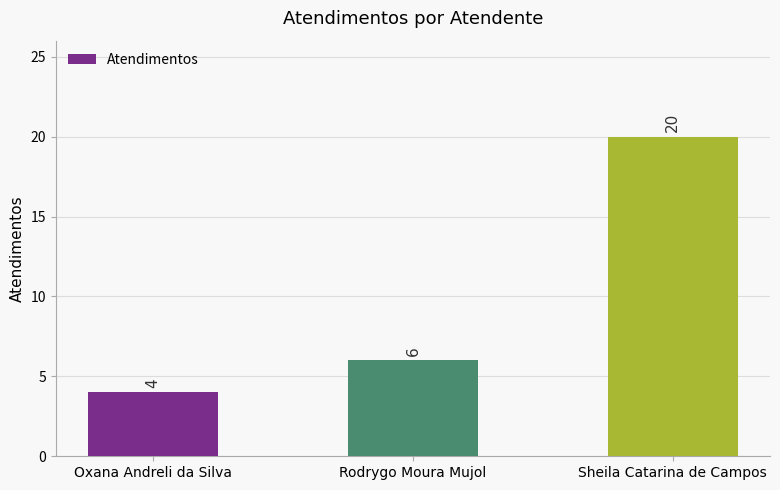

What is the ratio of the value at Sheila Catarina de Campos to the value at Oxana Andreli da Silva?

5.0